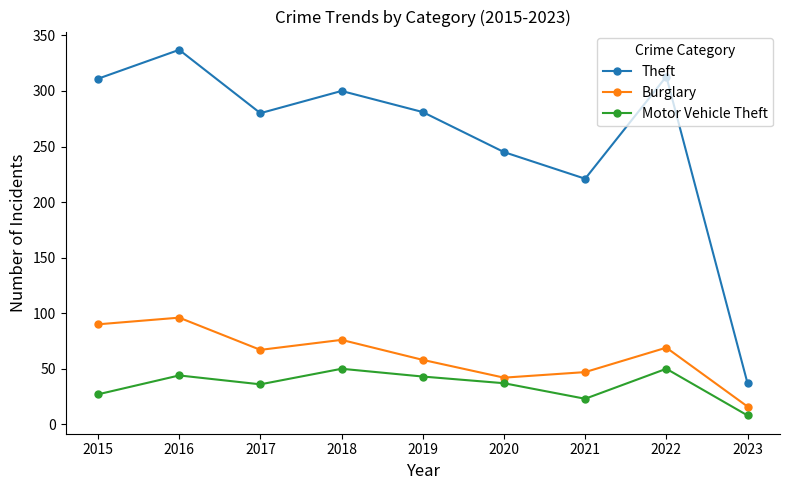

What is the sum of the Theft values at 2018 and 2021?

521